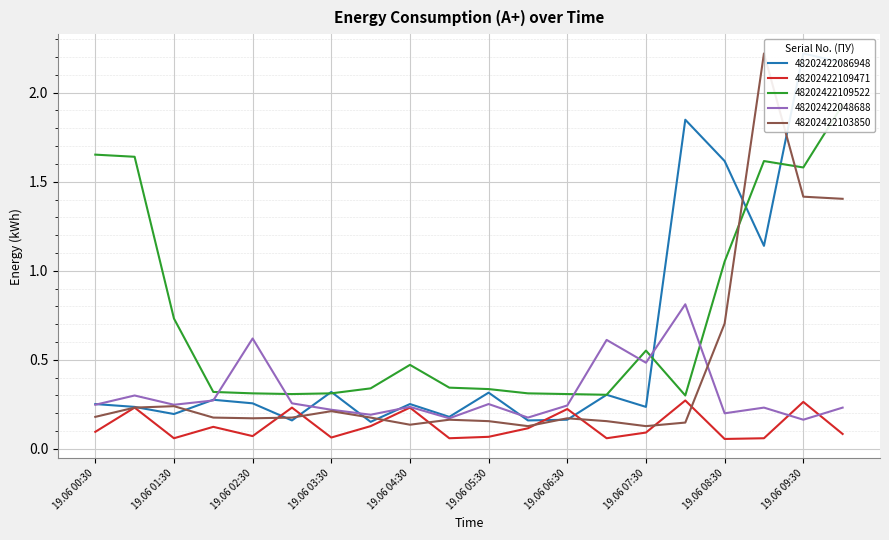

What is the difference between the maximum and minimum values in the 48202422103850 series?

2.1